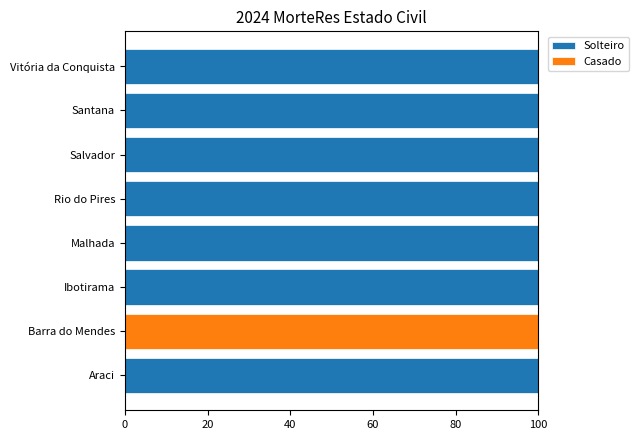

What is the sum of all Solteiro values?

700